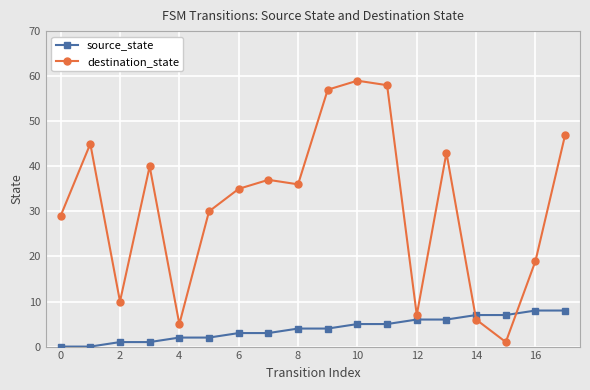

Which series has the widest spread of values?

destination_state